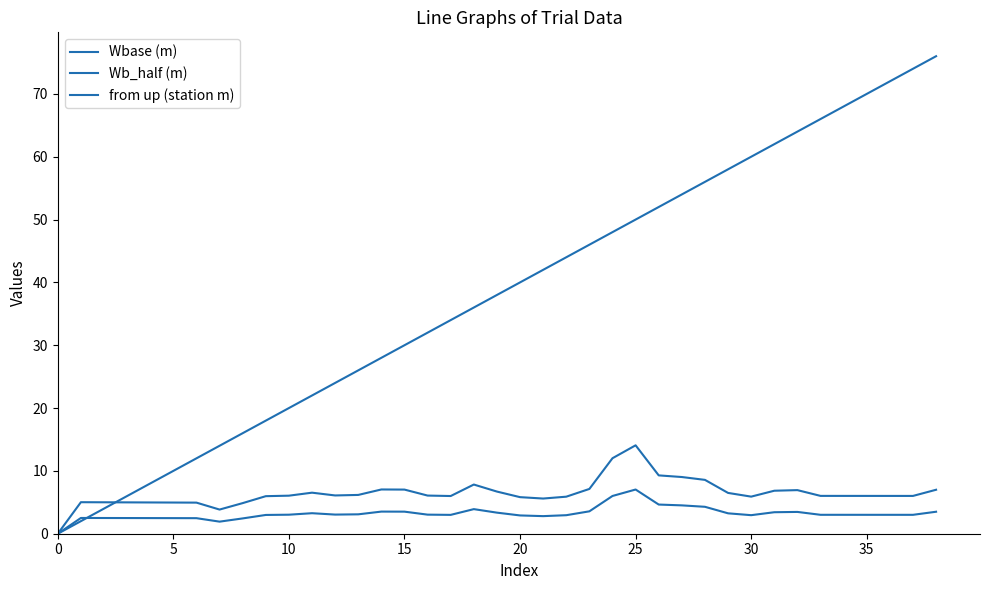

How many lines are shown in the chart?

3